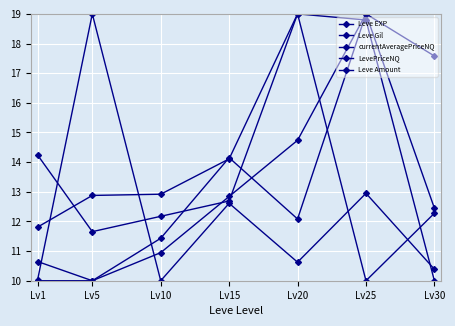

How many lines are shown in the chart?

5